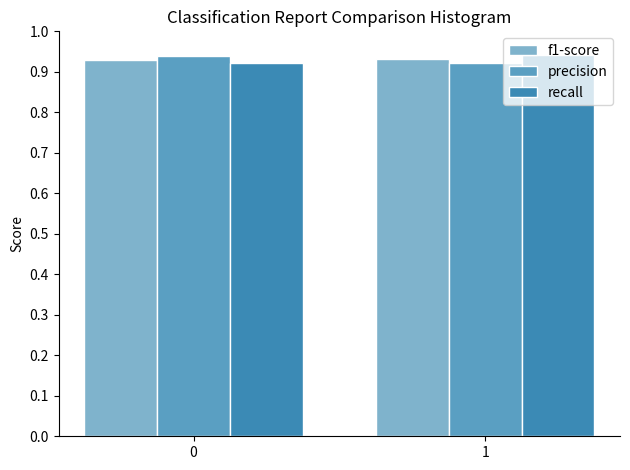

How many categories are shown in the chart?

2